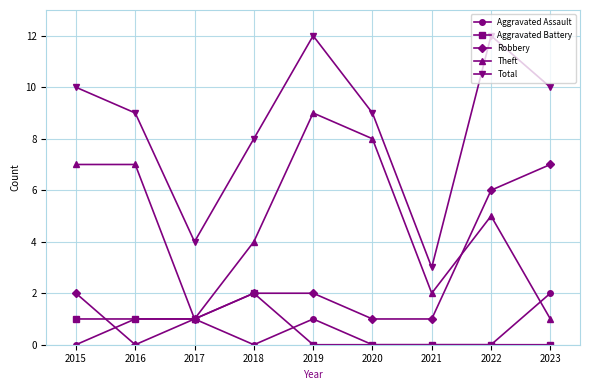

The value of Theft at 2016 is 7. True or false?

True